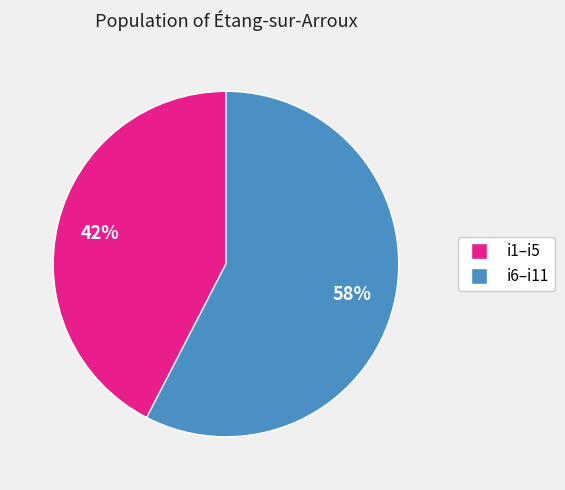

To the nearest percent, what is the average slice percentage?

50%